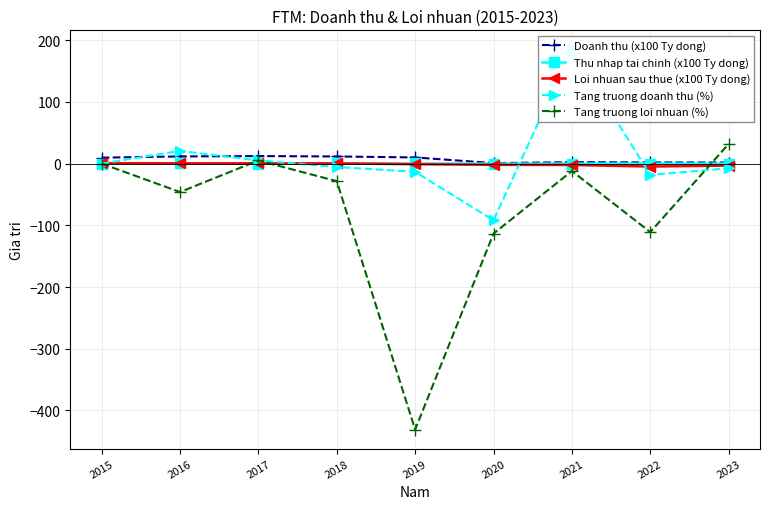

What value does the Thu nhap tai chinh (x100 Ty dong) series have at 2016?

0.2